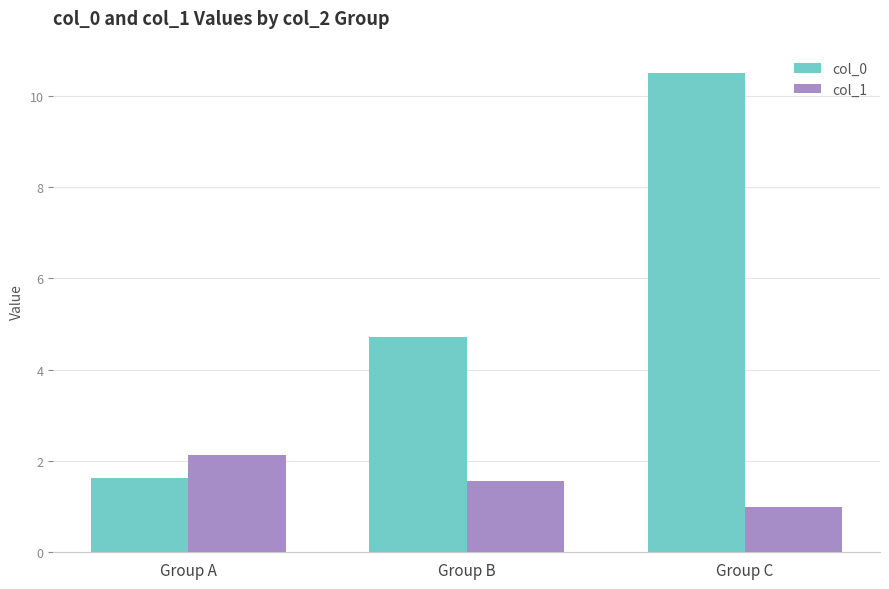

Rank the categories by col_0 value from highest to lowest.

Group C, Group B, Group A